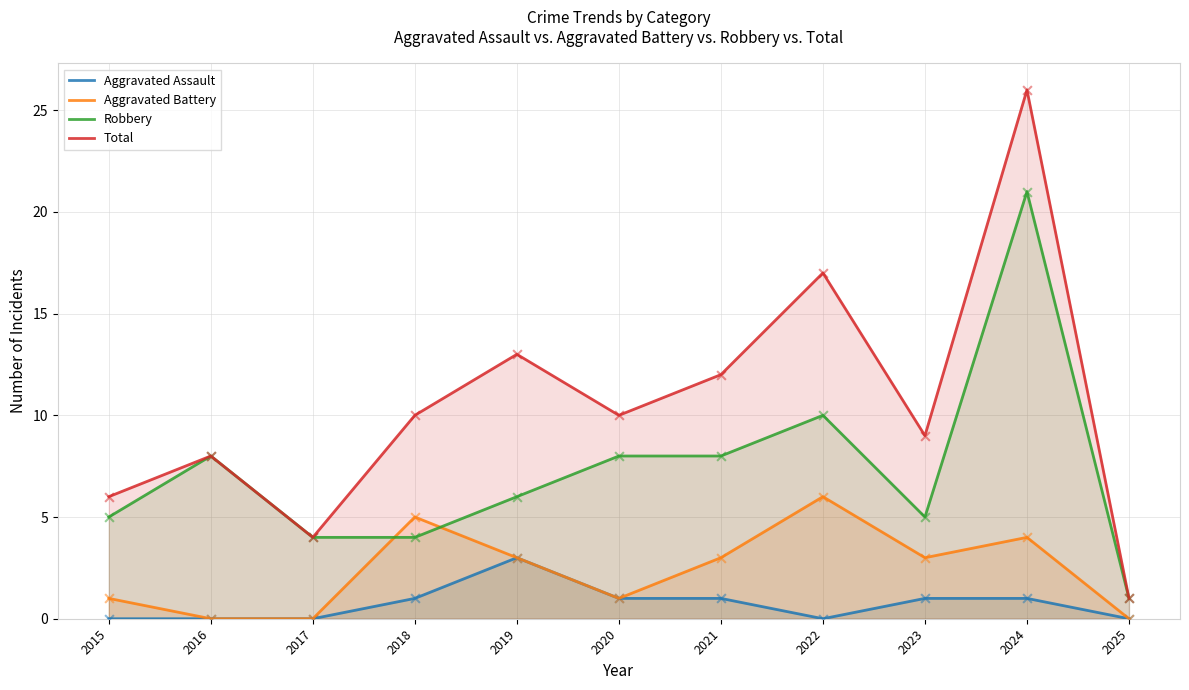

At which category is the sum across all series the highest?

2024